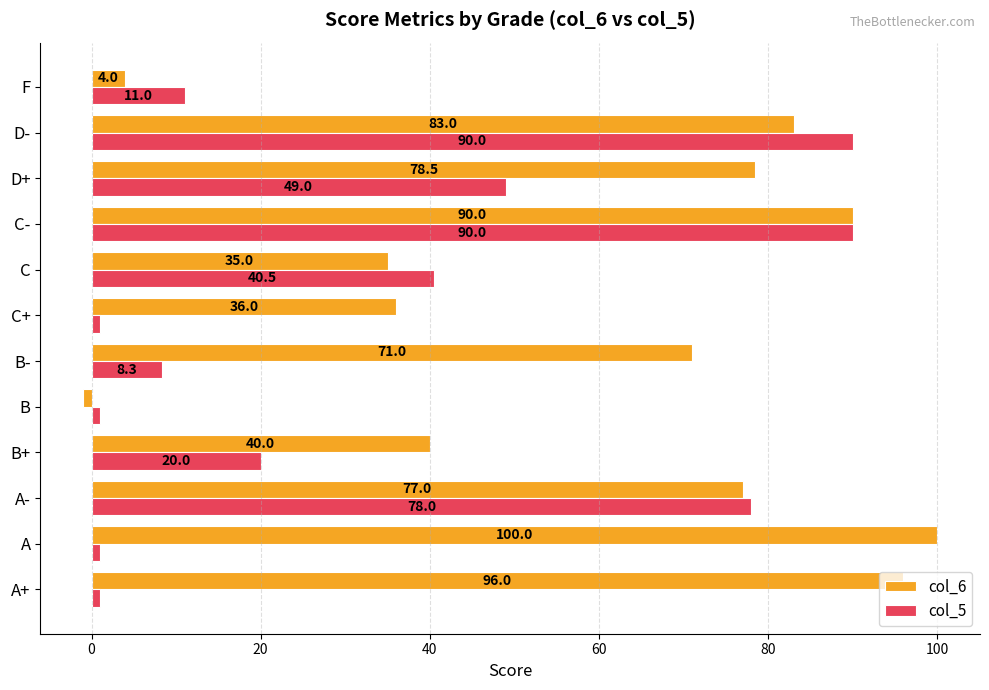

Rank the categories by col_6 value from lowest to highest.

B, F, C, C+, B+, B-, A-, D+, D-, C-, A+, A